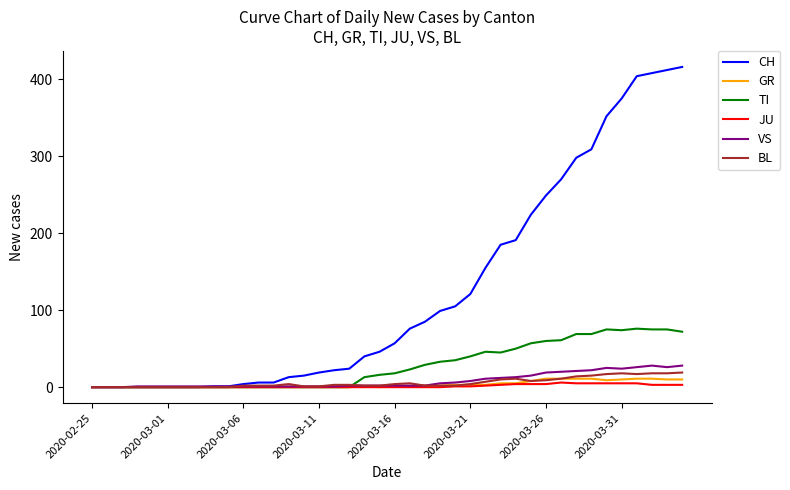

Which series has the largest range (max minus min)?

CH